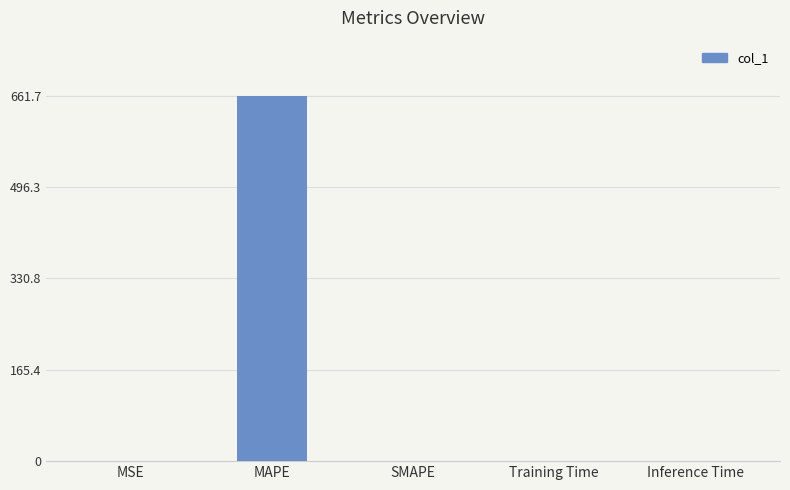

True or false: the data shows 0.0 at SMAPE.

True